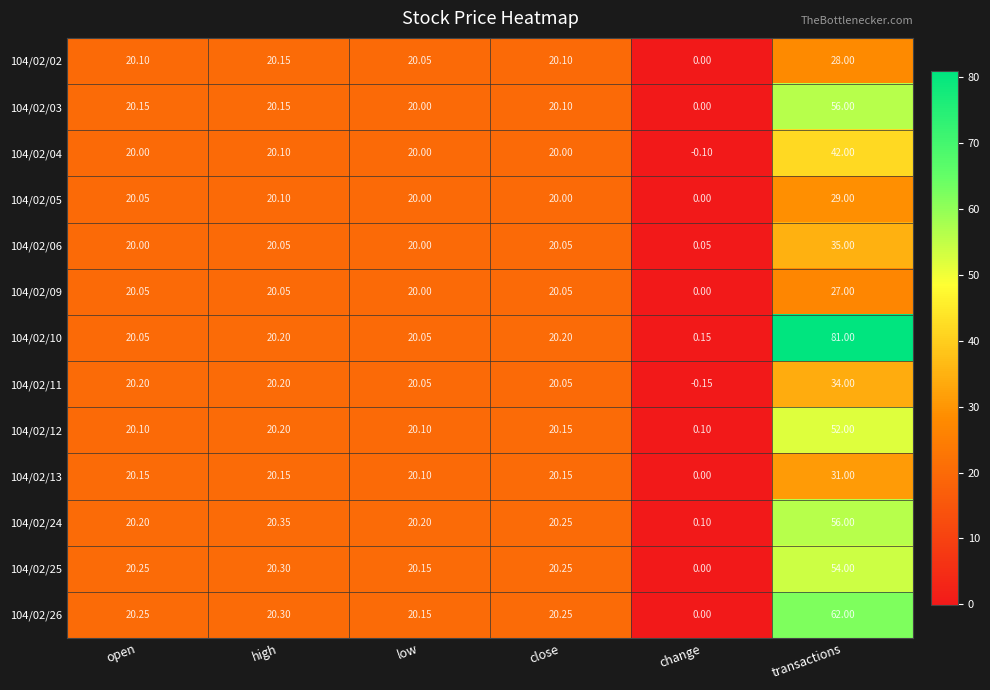

At which category is the sum across all series the highest?

transactions